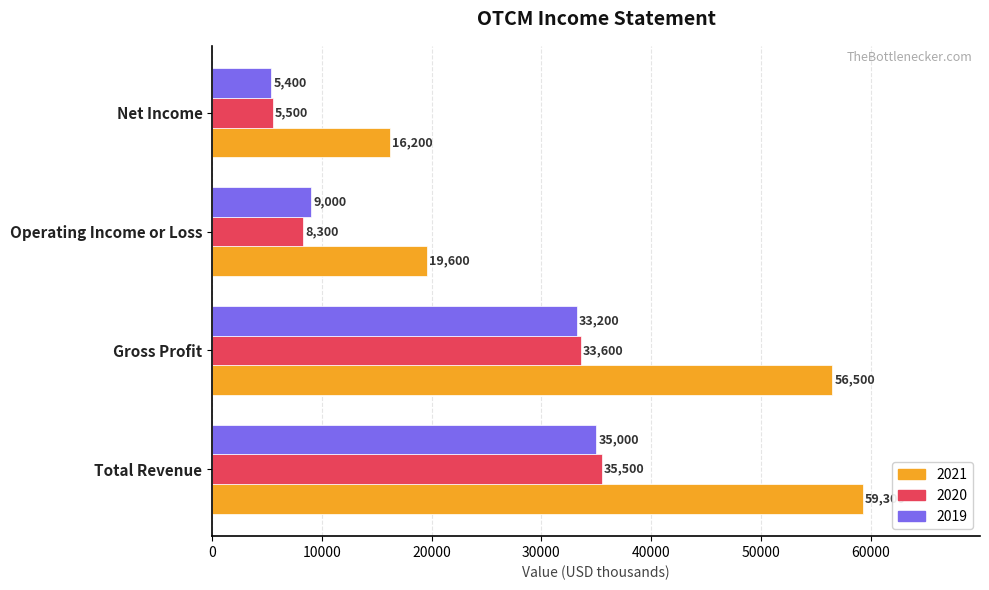

At how many categories does at least one series exceed 29300?

2